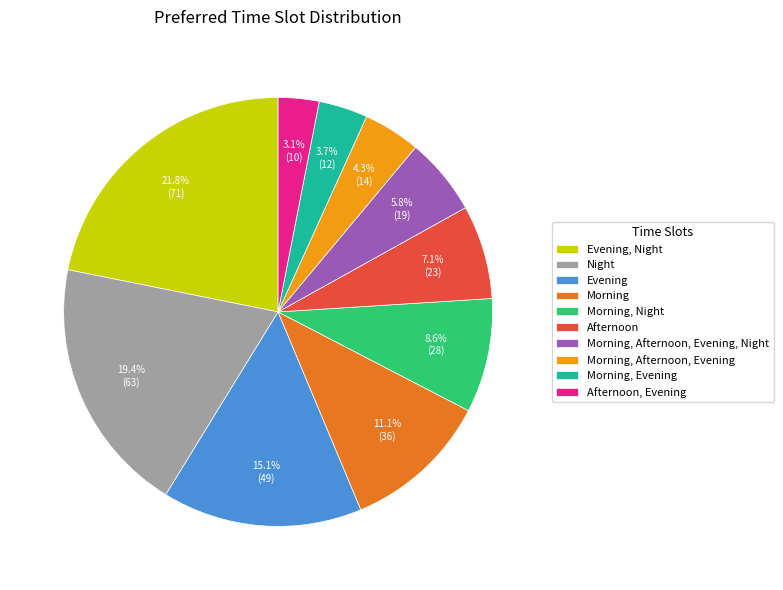

To the nearest percent, what is the average slice percentage?

10%